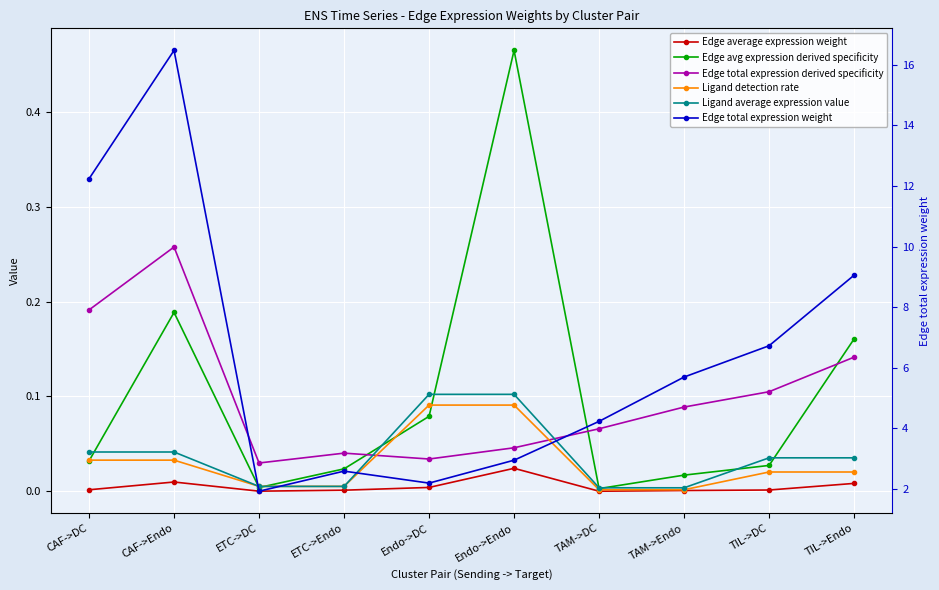

True or false: Edge total expression derived specificity and Edge total expression weight intersect in this chart.

False